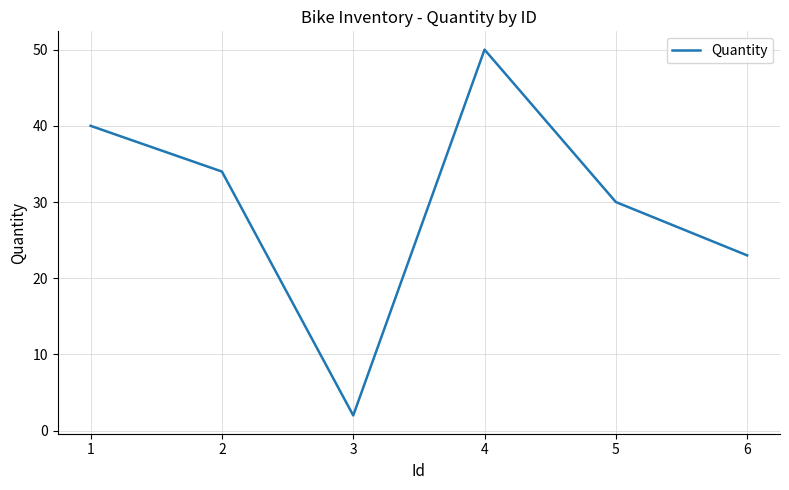

What is the maximum value shown in the chart?

50